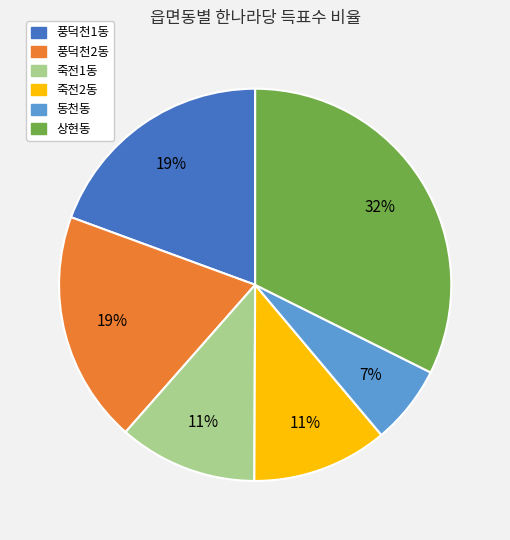

Which category has the biggest portion of the pie?

상현동